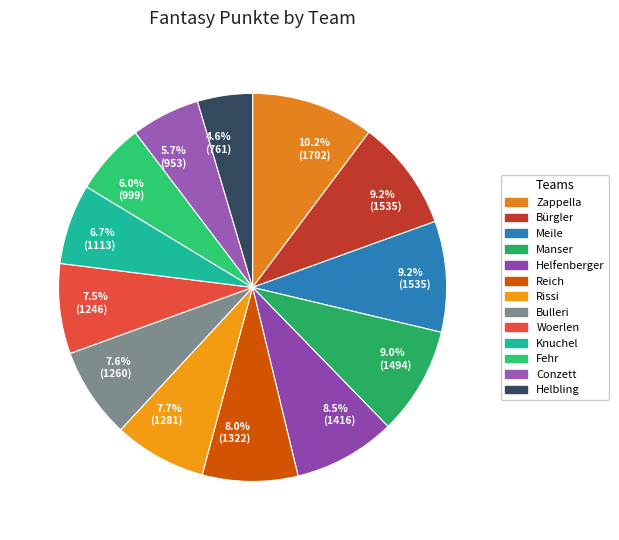

What percentage is the Zappella slice, to the nearest percent?

10%